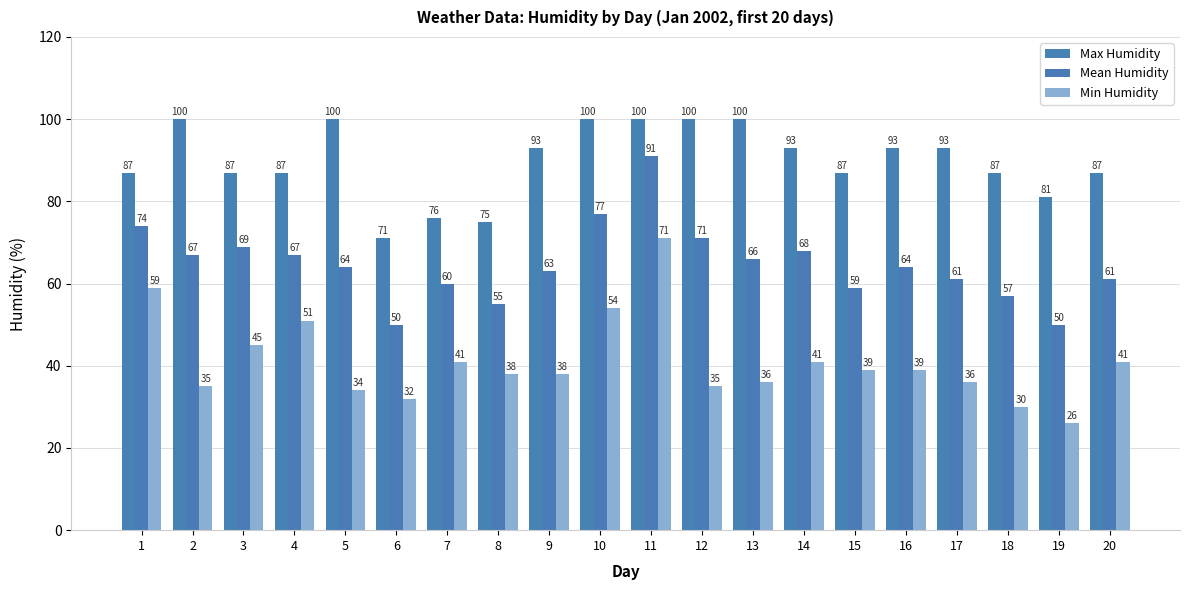

Reading right to left, what are all the values shown in this chart?

Max Humidity: 87	81	87	93	93	87	93	100	100	100	100	93	75	76	71	100	87	87	100	87
Mean Humidity: 61	50	57	61	64	59	68	66	71	91	77	63	55	60	50	64	67	69	67	74
Min Humidity: 41	26	30	36	39	39	41	36	35	71	54	38	38	41	32	34	51	45	35	59